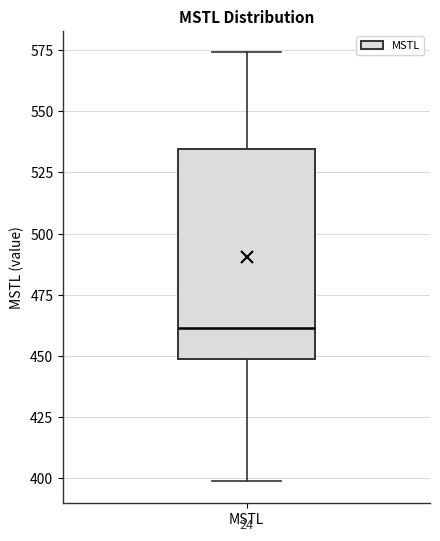

Read this box plot against the y-axis: the position of the median line, the range covered by the box, and the ends of both whiskers. The values are not printed on the chart, so give them approximately, as read against the axis.

median 460, box 450 to 535, whiskers 400 to 575